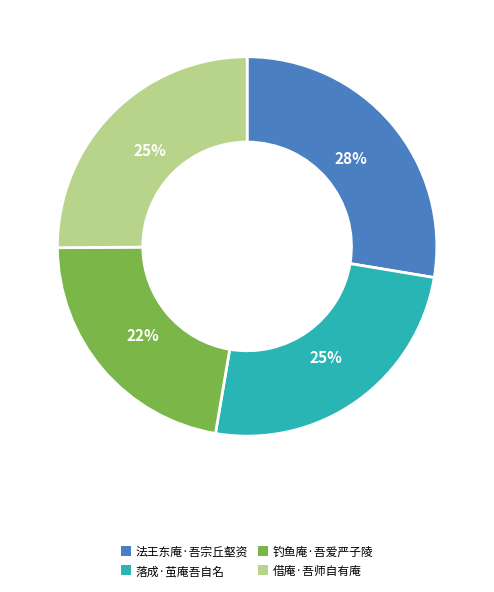

Which has a higher value, 法王东庵·吾宗丘壑资 or 借庵·吾师自有庵?

法王东庵·吾宗丘壑资